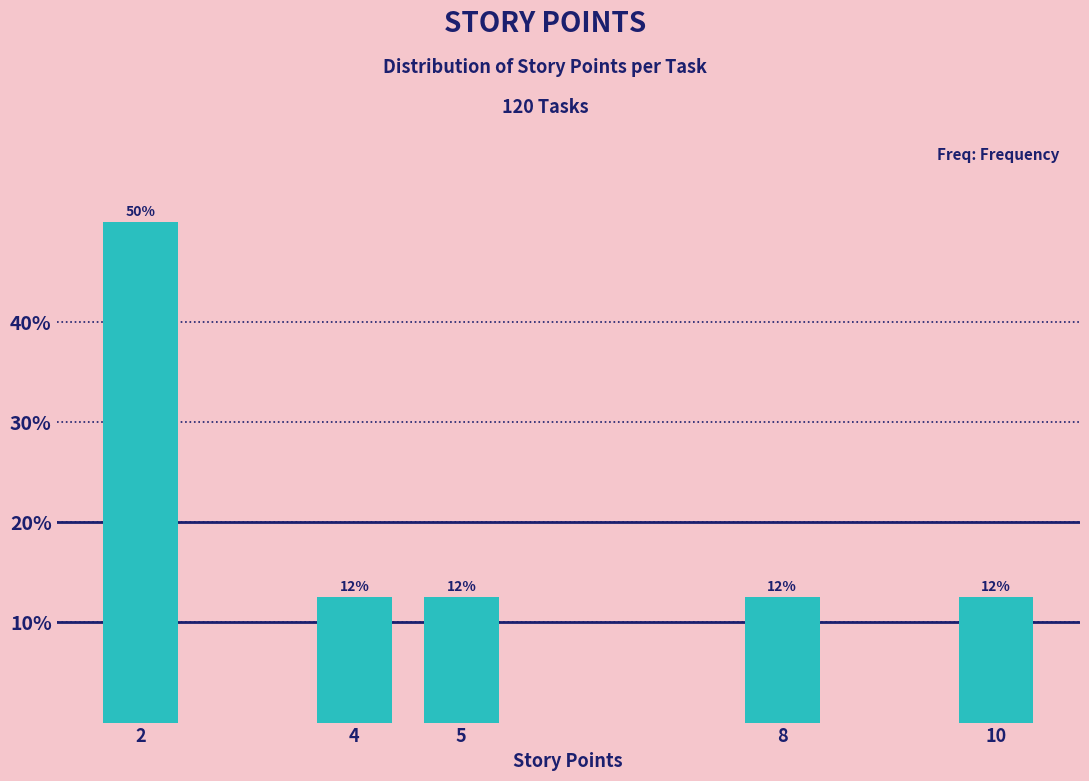

How many bars are there in total?

5